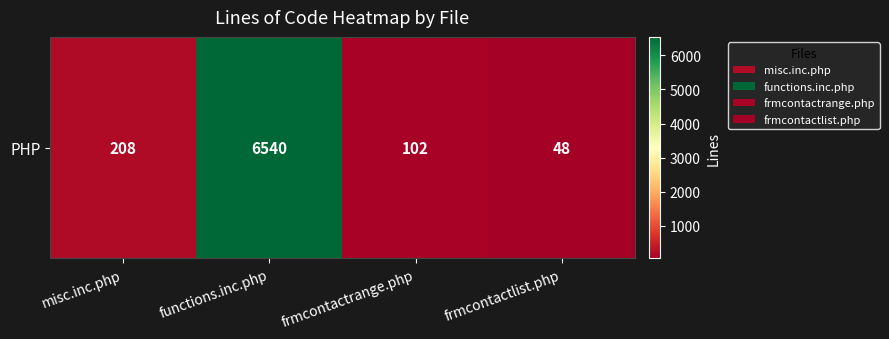

Reading left to right, list all the values displayed in this chart.

208	6540	102	48